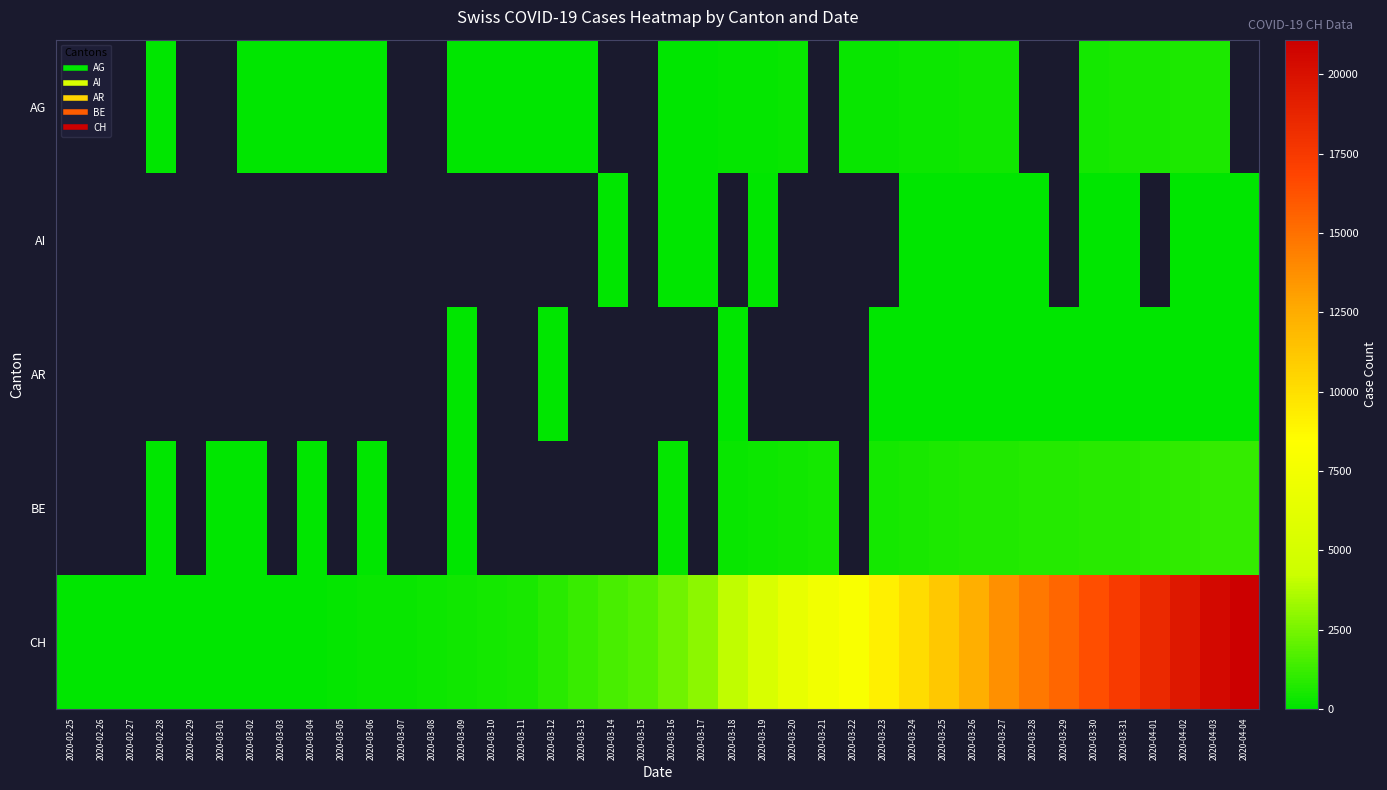

Is the value of BE at 2020-03-02 greater than the value of CH at 2020-03-28?

No